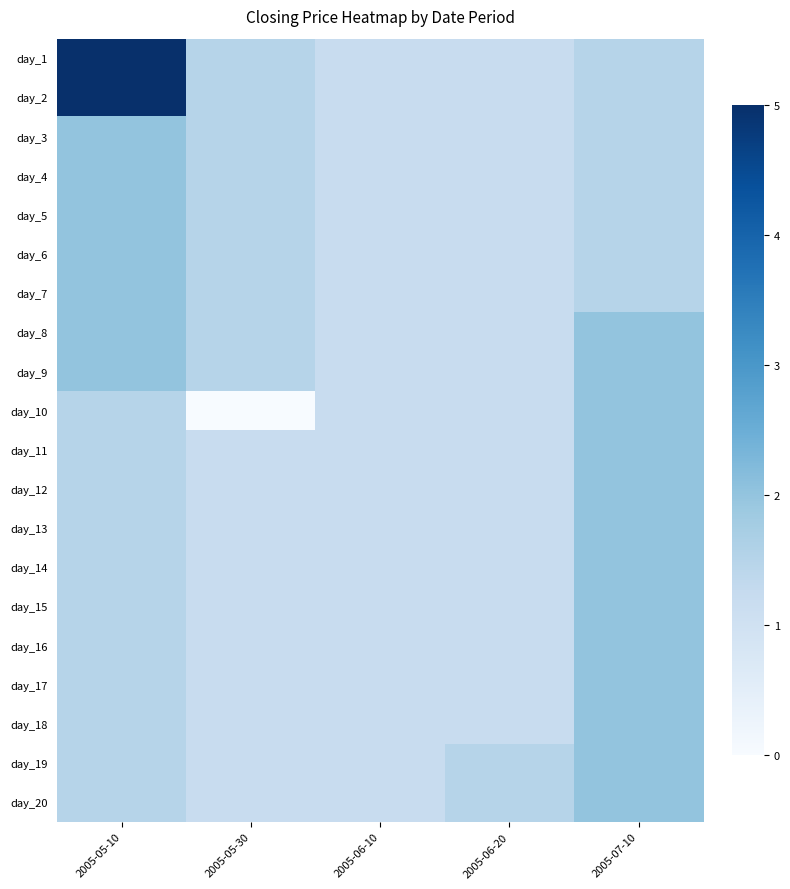

Rank the series by their maximum value, from lowest to highest.

day_3, day_4, day_5, day_6, day_7, day_8, day_9, day_10, day_11, day_12, day_13, day_14, day_15, day_16, day_17, day_18, day_19, day_20, day_1, day_2